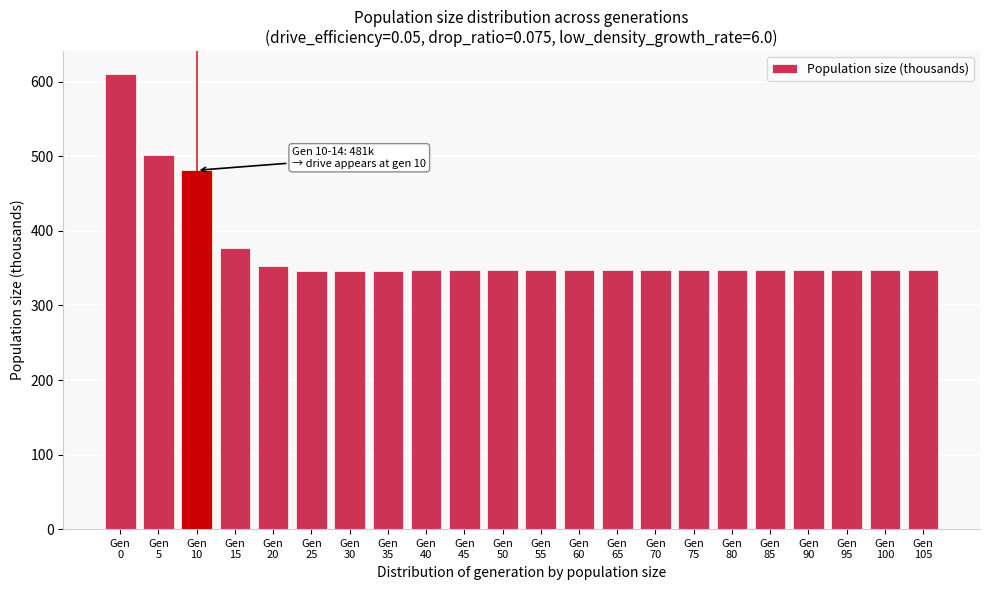

What is the smallest value displayed?

345.7